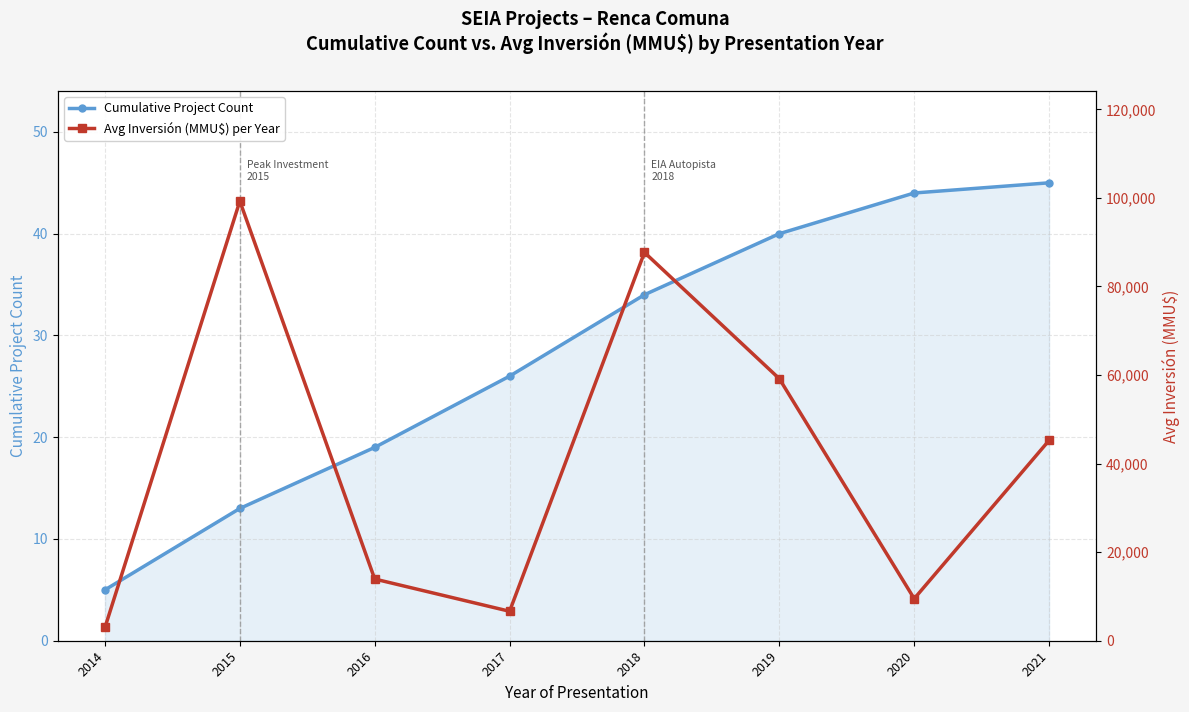

Which series has the largest range (max minus min)?

Avg Inversión (MMU$) per Year